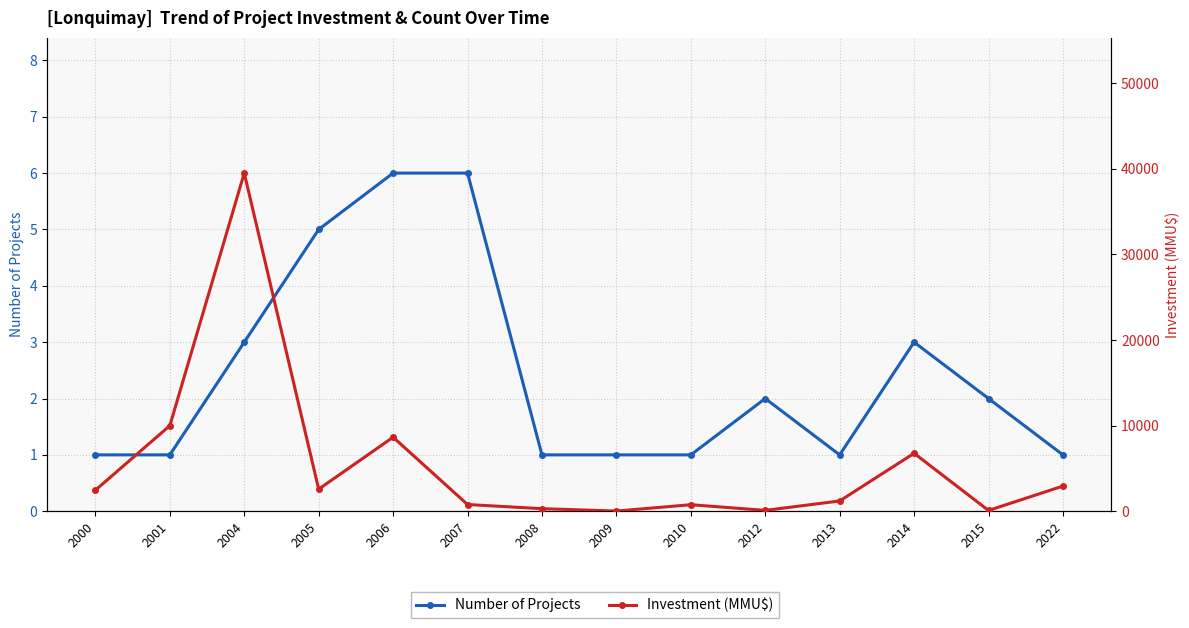

List the labels in order of Number of Projects value, smallest first.

2000, 2001, 2008, 2009, 2010, 2013, 2022, 2012, 2015, 2004, 2014, 2005, 2006, 2007